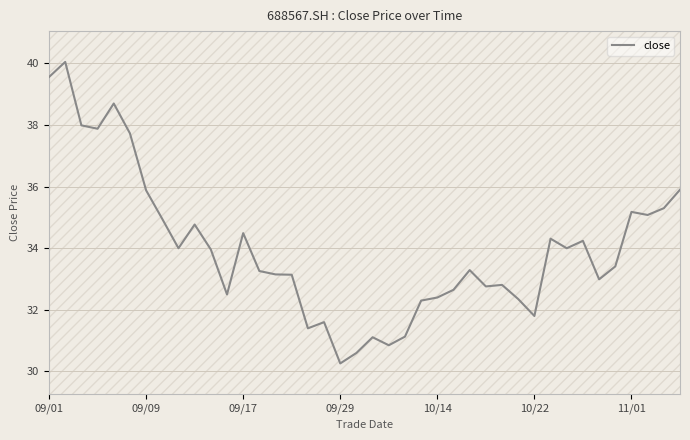

What is the change in value from 24 to 26?

+0.9